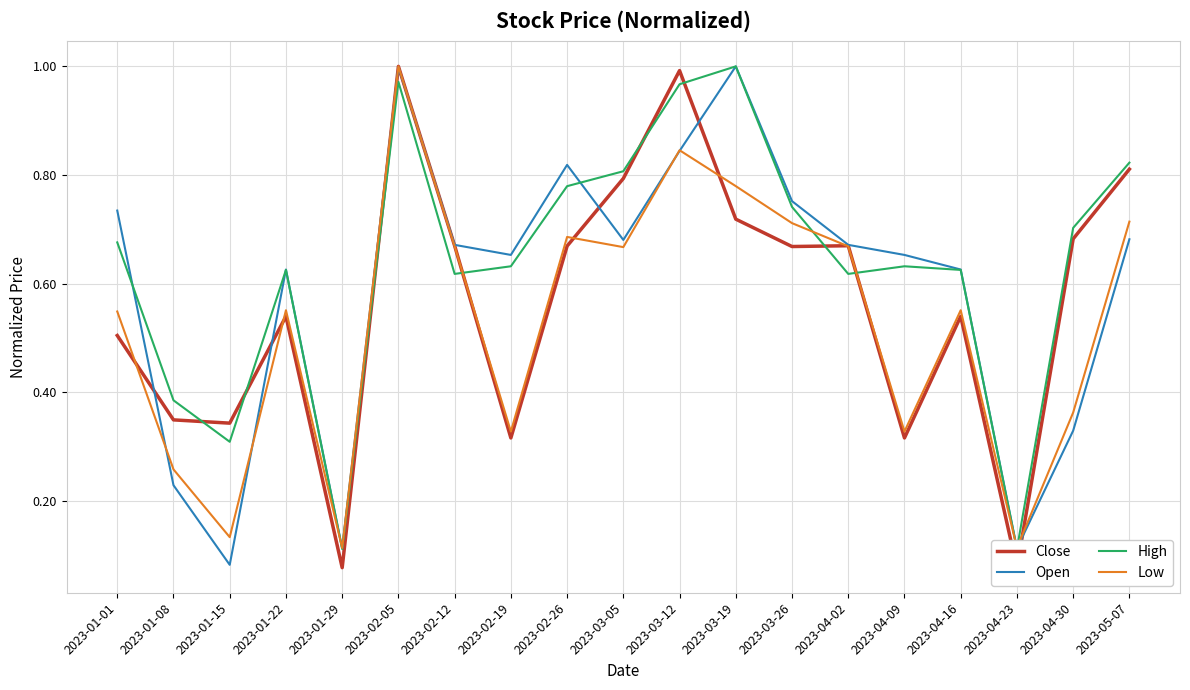

Rank the series by their average value, from highest to lowest.

High, Open, Close, Low